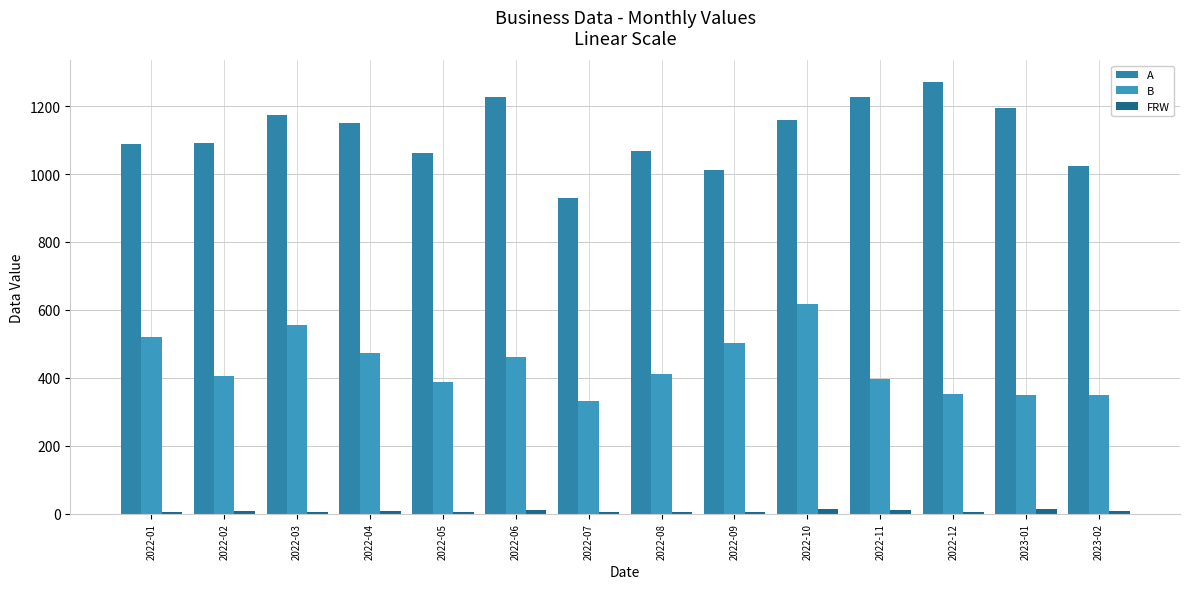

How many values in the B series exceed 410?

7